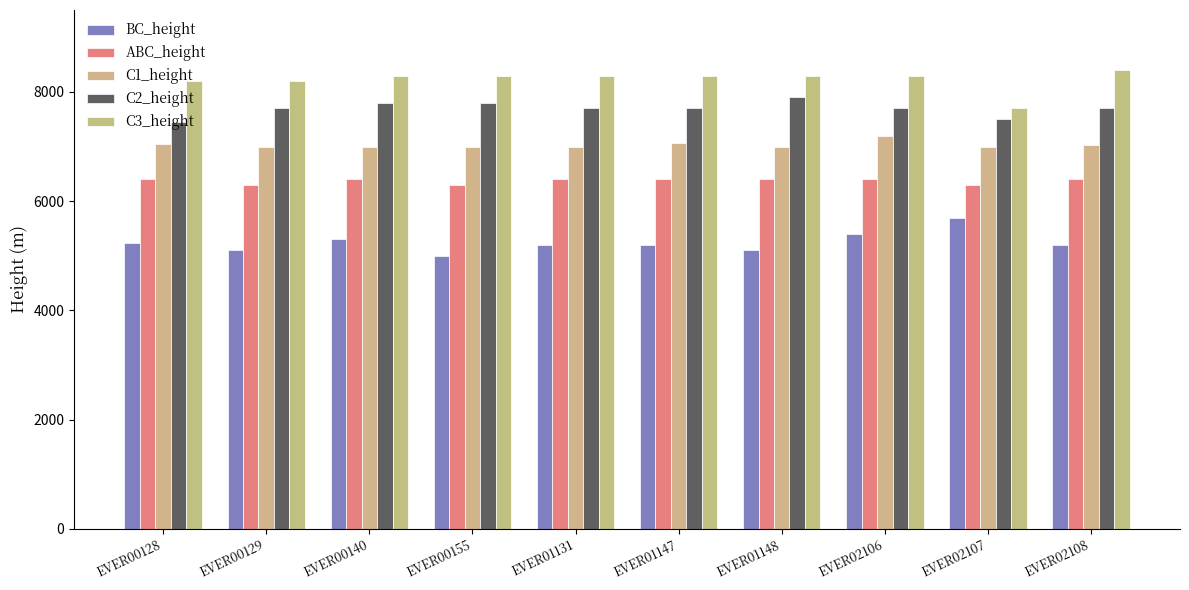

Are the bars horizontal?

No